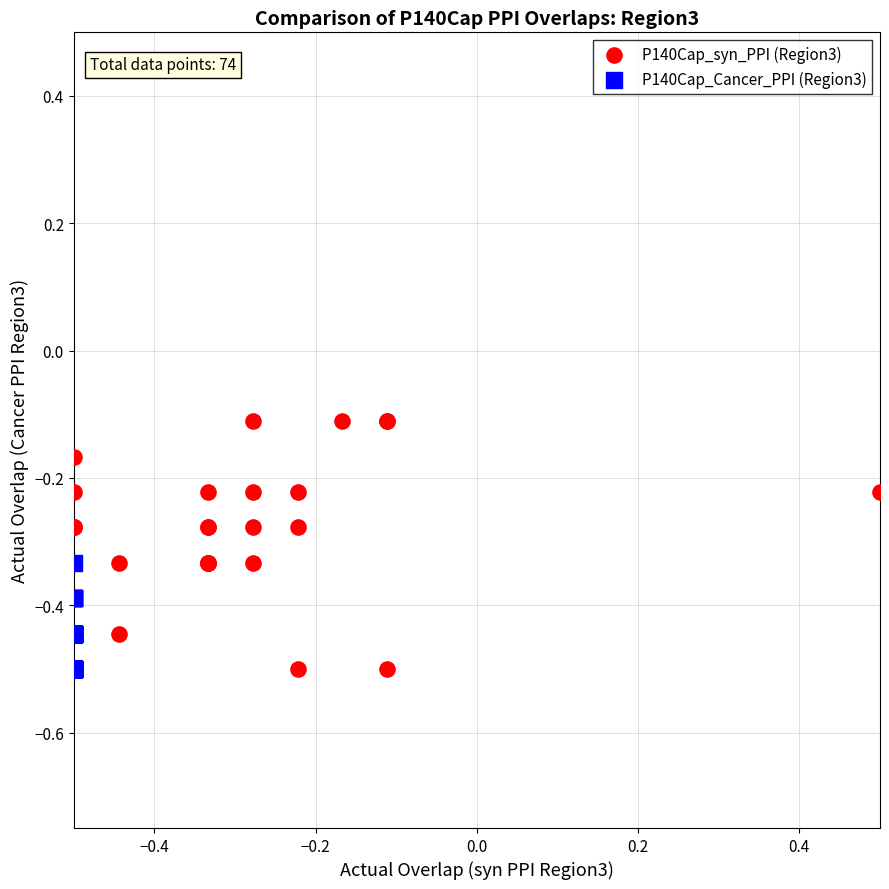

Which series reaches the maximum Y coordinate?

P140Cap_syn_PPI (Region3)